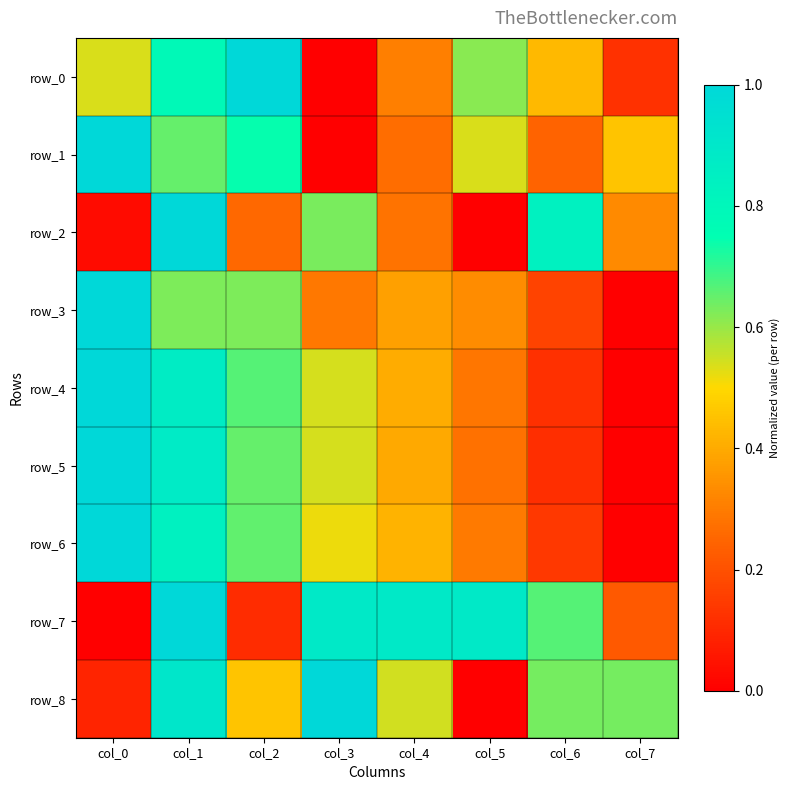

Between col_3 and col_5, which series saw the biggest shift?

row_8